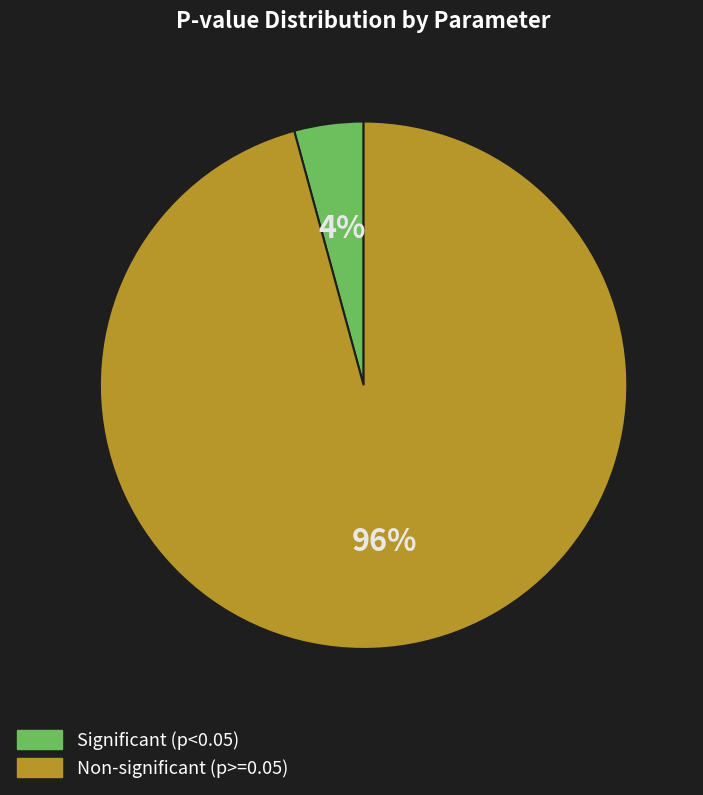

Which slice is the largest?

Non-significant (p>=0.05)